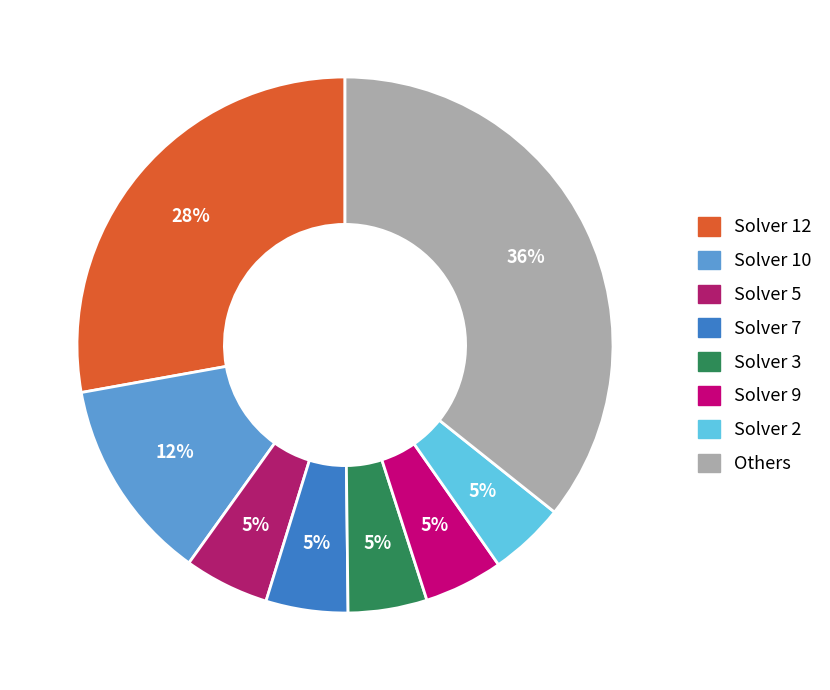

True or false: Solver 2 accounts for 16% of the total.

False